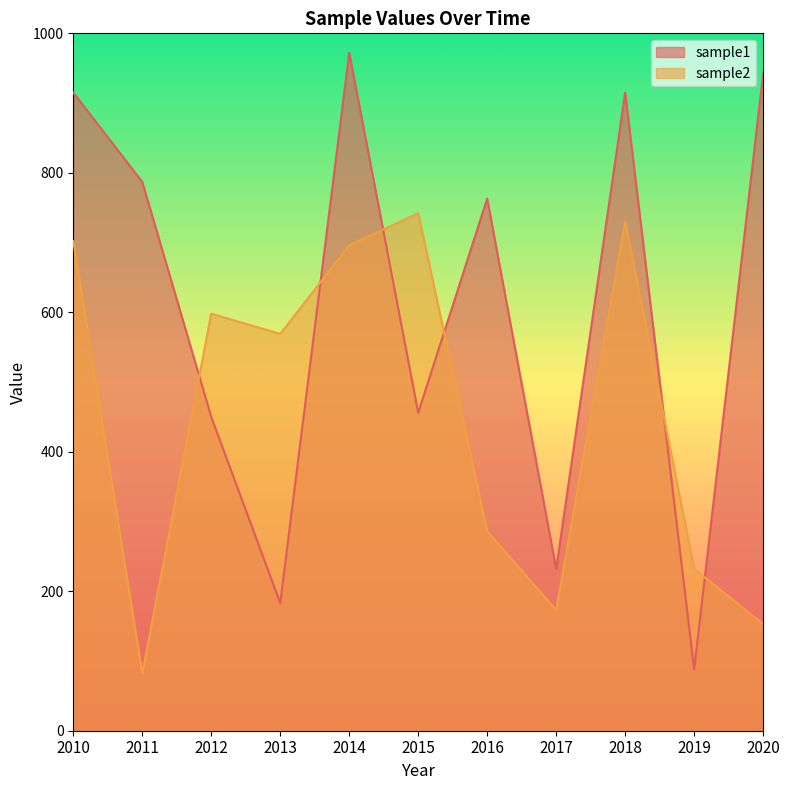

Where do sample2 and sample1 first cross each other?

2011 and 2012